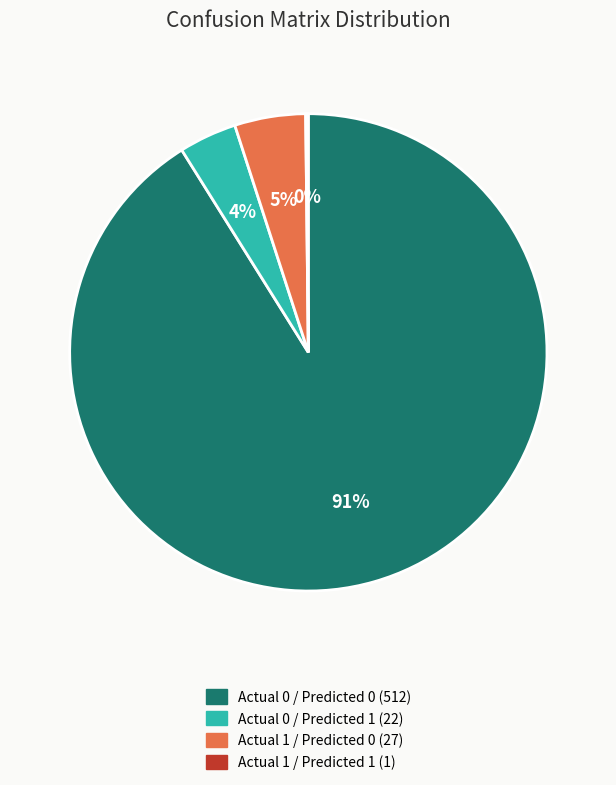

Which has a higher value, Actual 0 / Predicted 1 (22) or Actual 0 / Predicted 0 (512)?

Actual 0 / Predicted 0 (512)